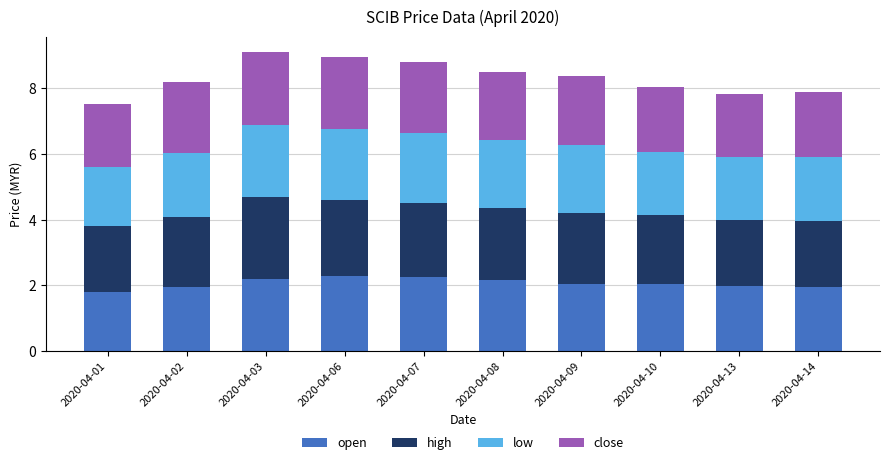

The open series shows 2.3 at 2020-04-06. True or false?

True